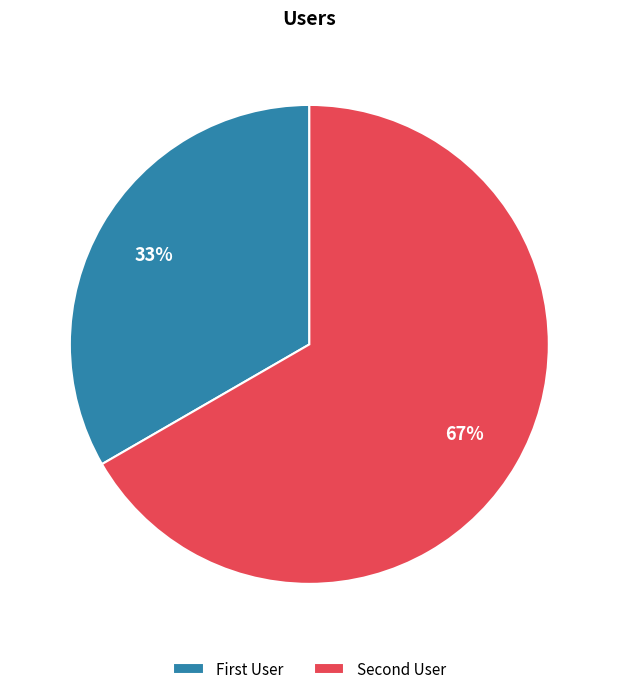

Which slice is the smallest?

First User